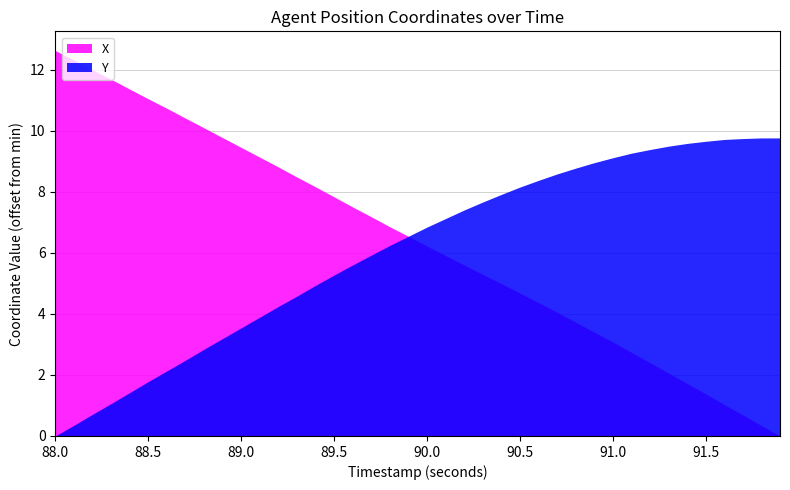

Which has a higher value, 90.7 or 89.9?

89.9